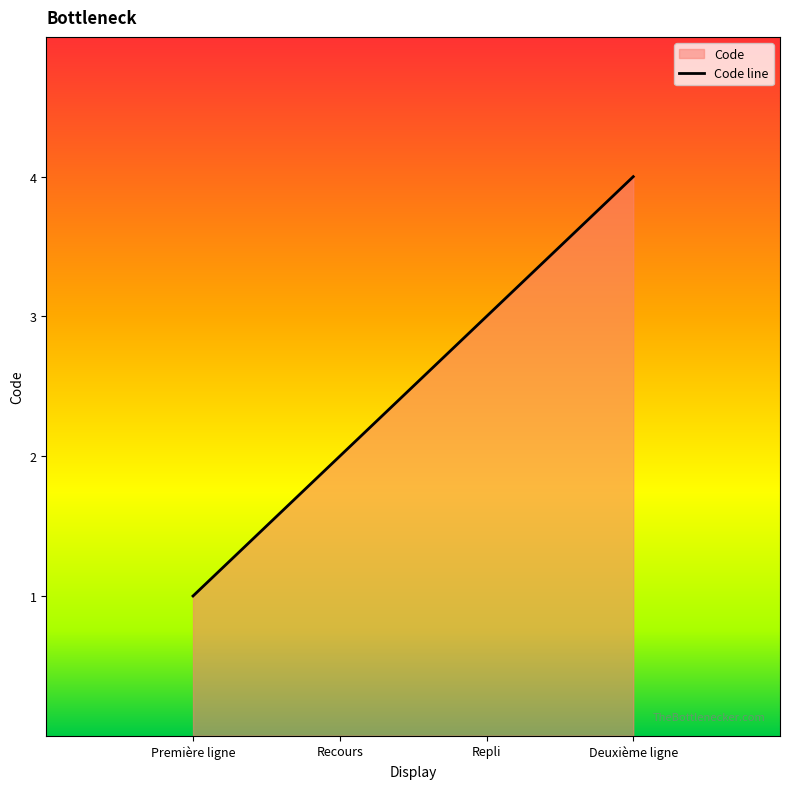

Which has a higher value, Deuxième ligne or Première ligne?

Deuxième ligne